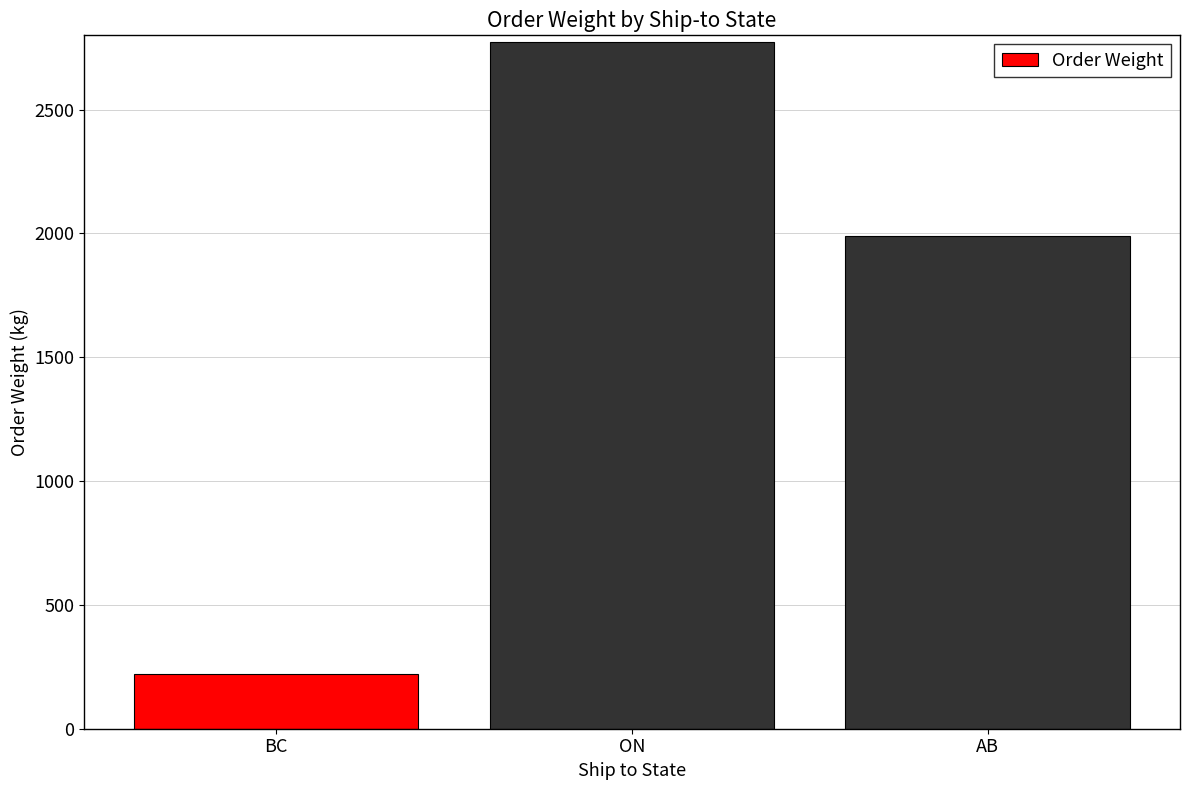

What is the average value?

1661.4